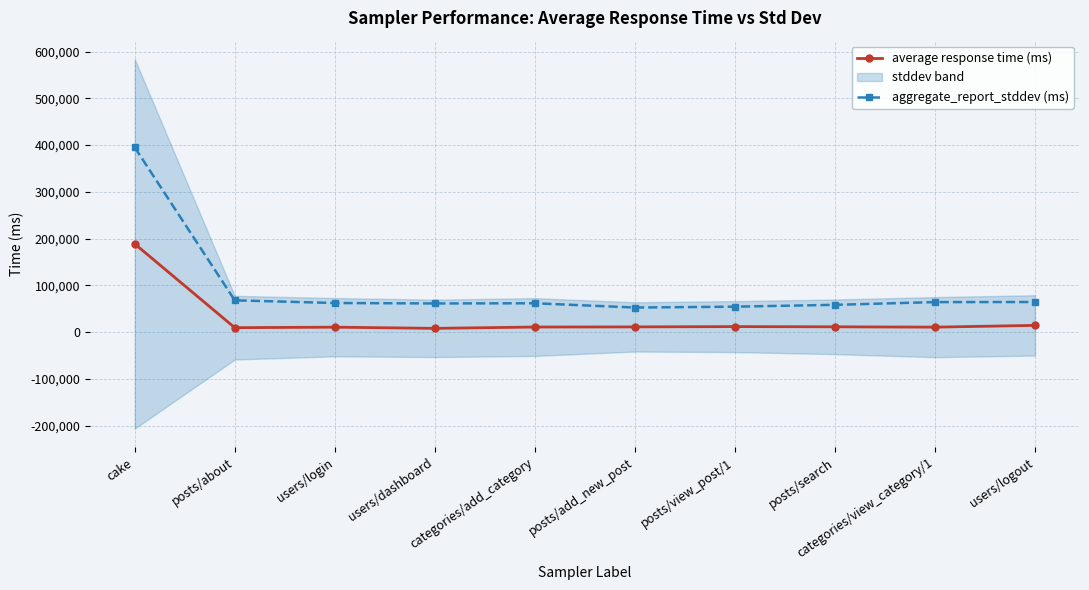

How many lines are shown in the chart?

2